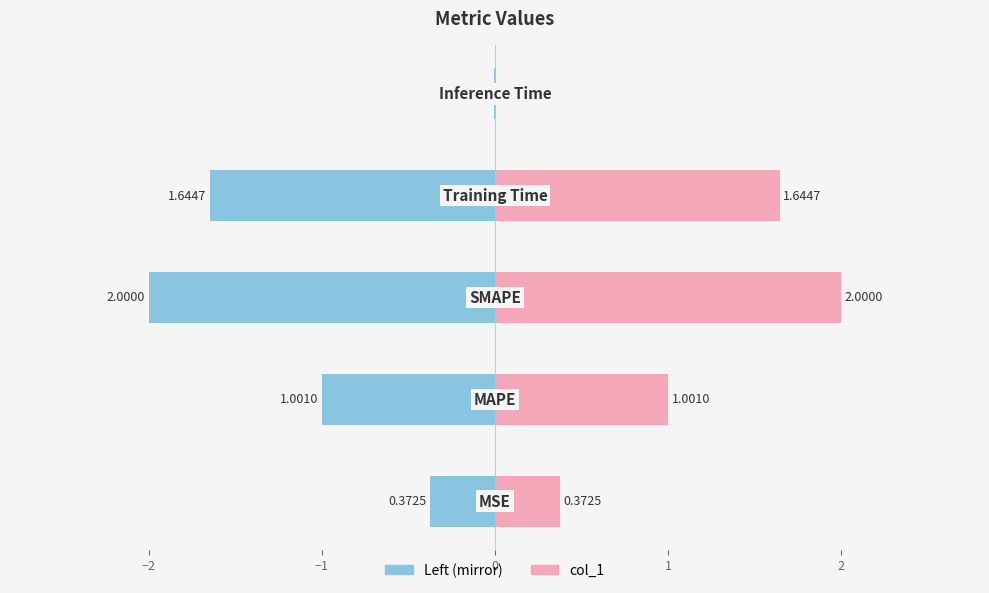

How many values in the col_1 series exceed 1?

3